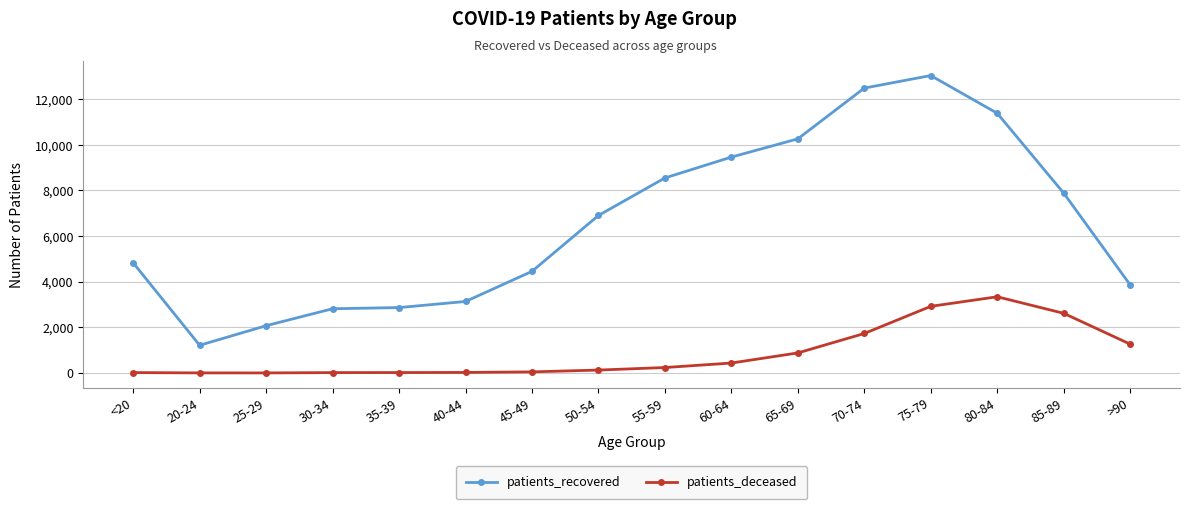

What is the greatest value displayed?

13037